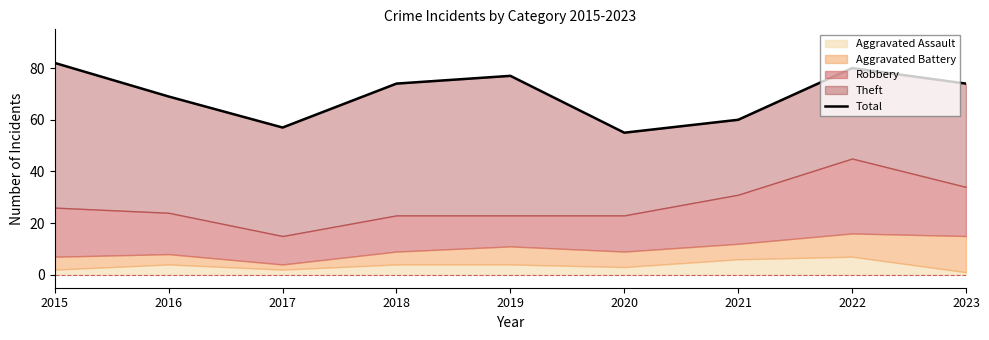

What is the average value?

70